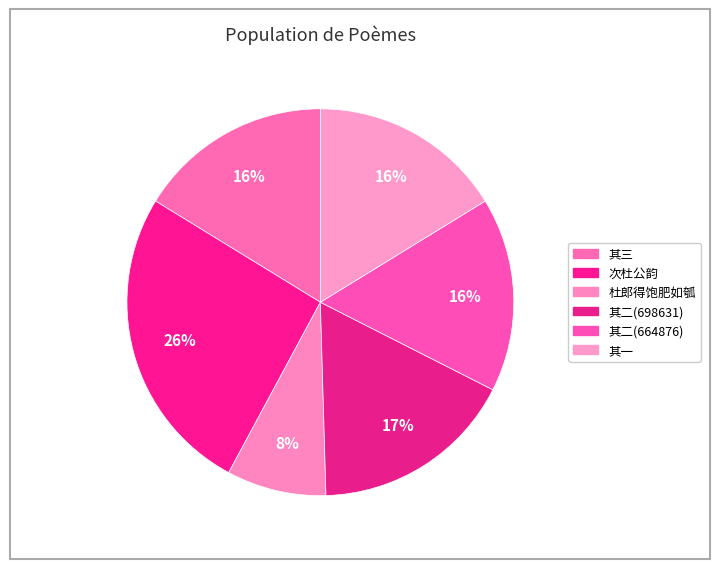

How many slices are in this pie chart?

6